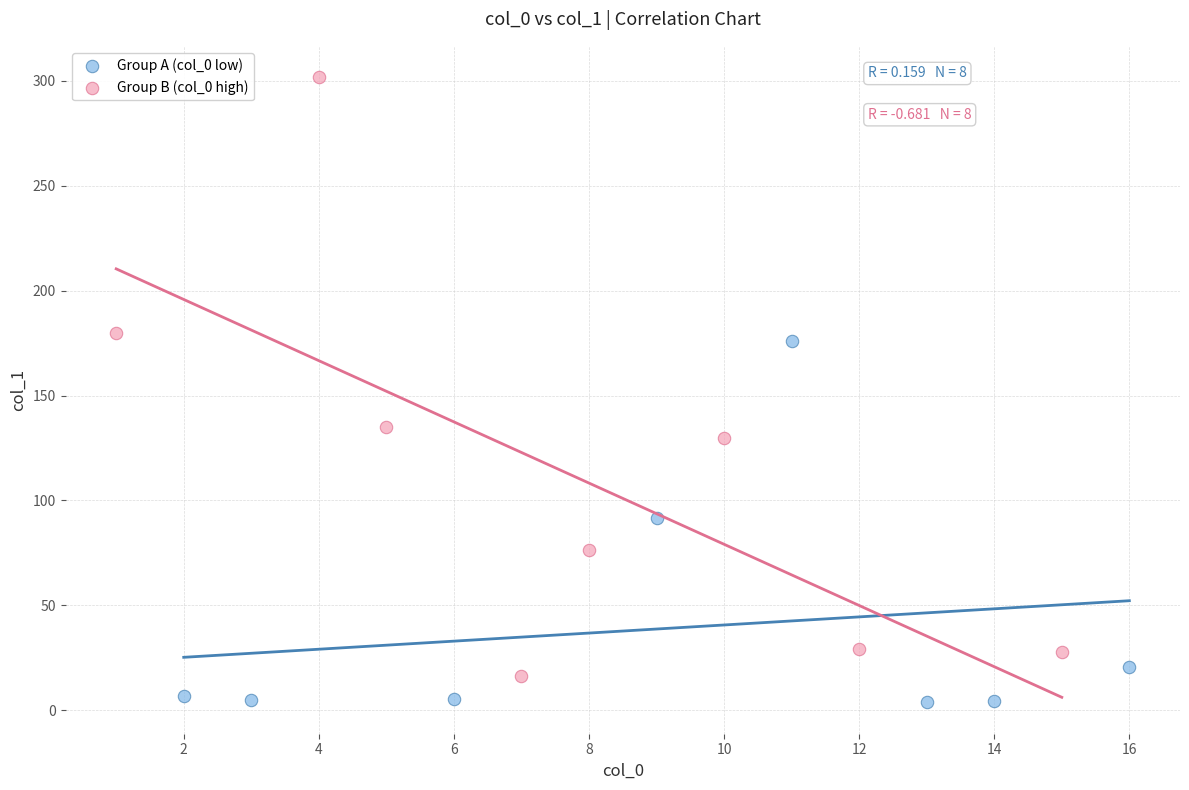

Which series contains the highest Y value?

Group B (col_0 high)